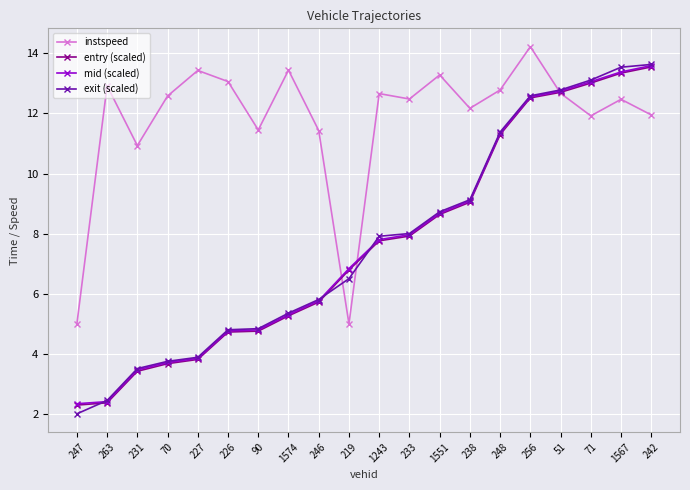

Which series changed the most between 226 and 248?

exit (scaled)